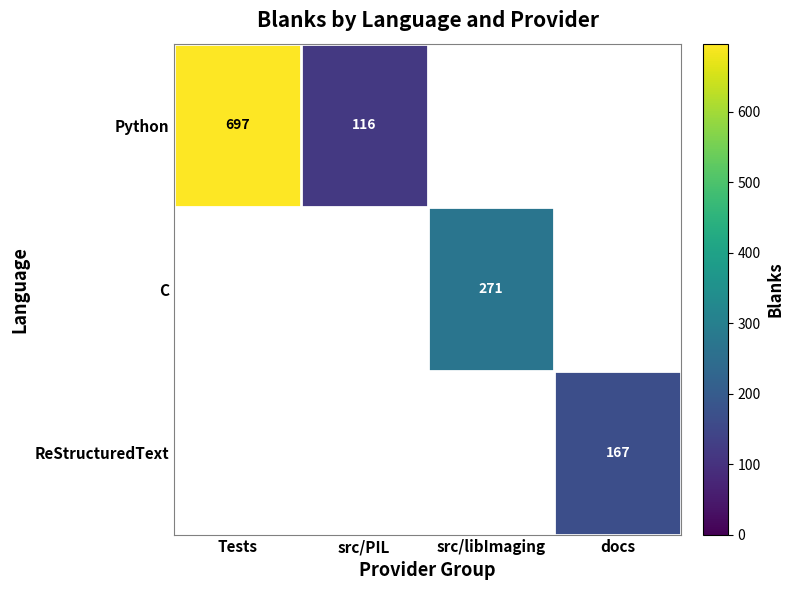

Which category has the highest value across all series?

Tests